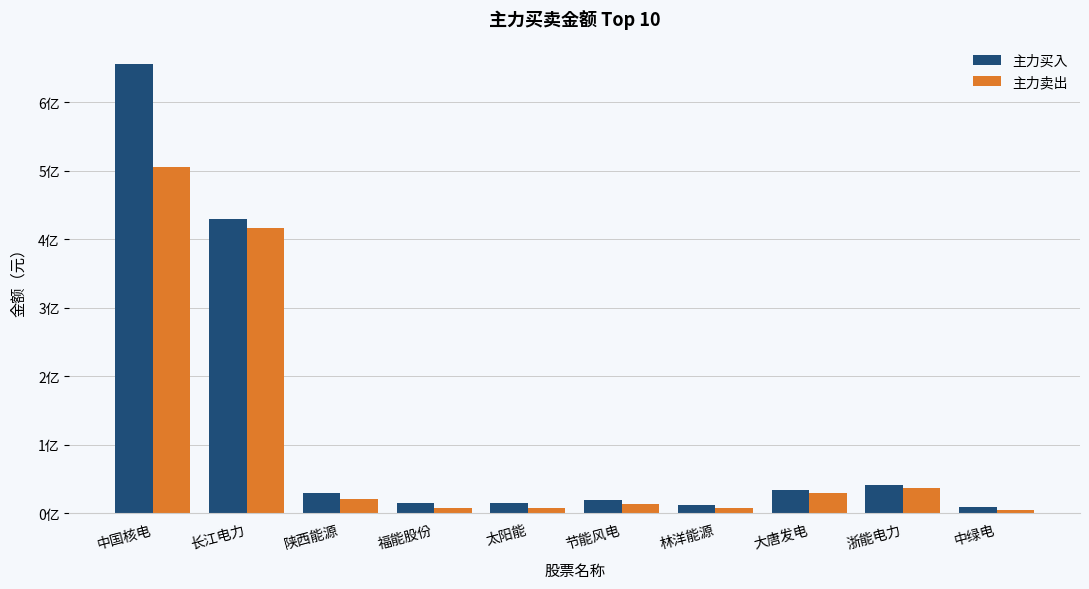

Are the bars horizontal?

No